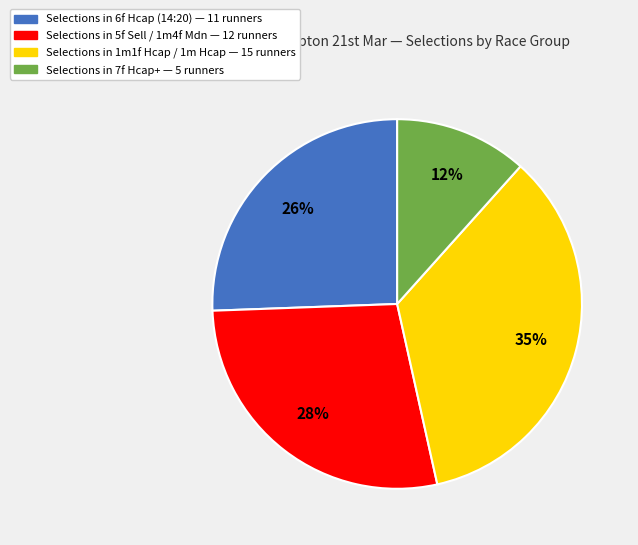

To the nearest percent, what is the difference between the largest and smallest slice percentages?

23%